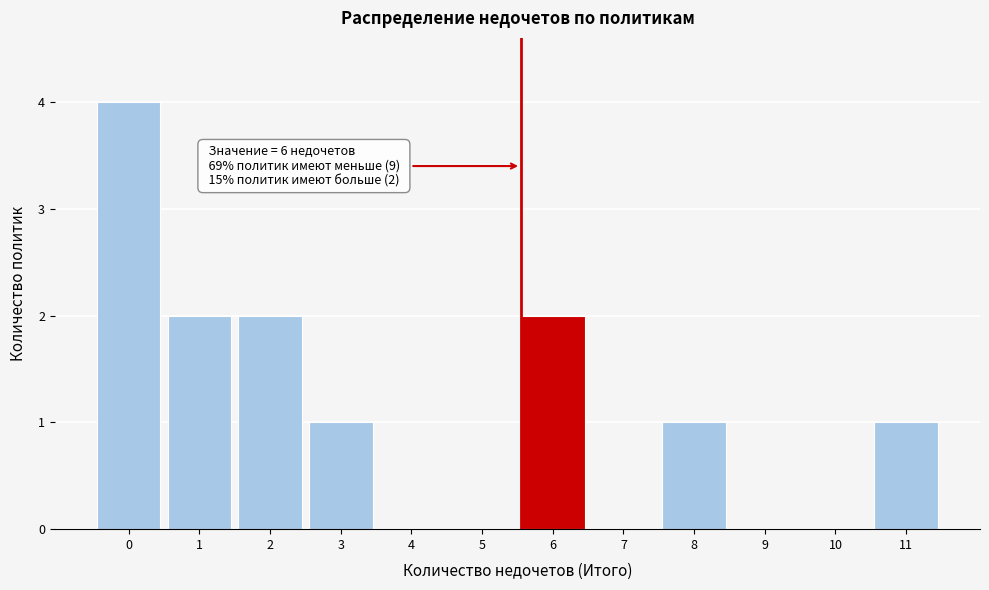

Reading left to right, list all the values displayed in this chart.

0=4	1=2	2=2	3=1	4=0	5=0	6=2	7=0	8=1	9=0	10=0	11=1